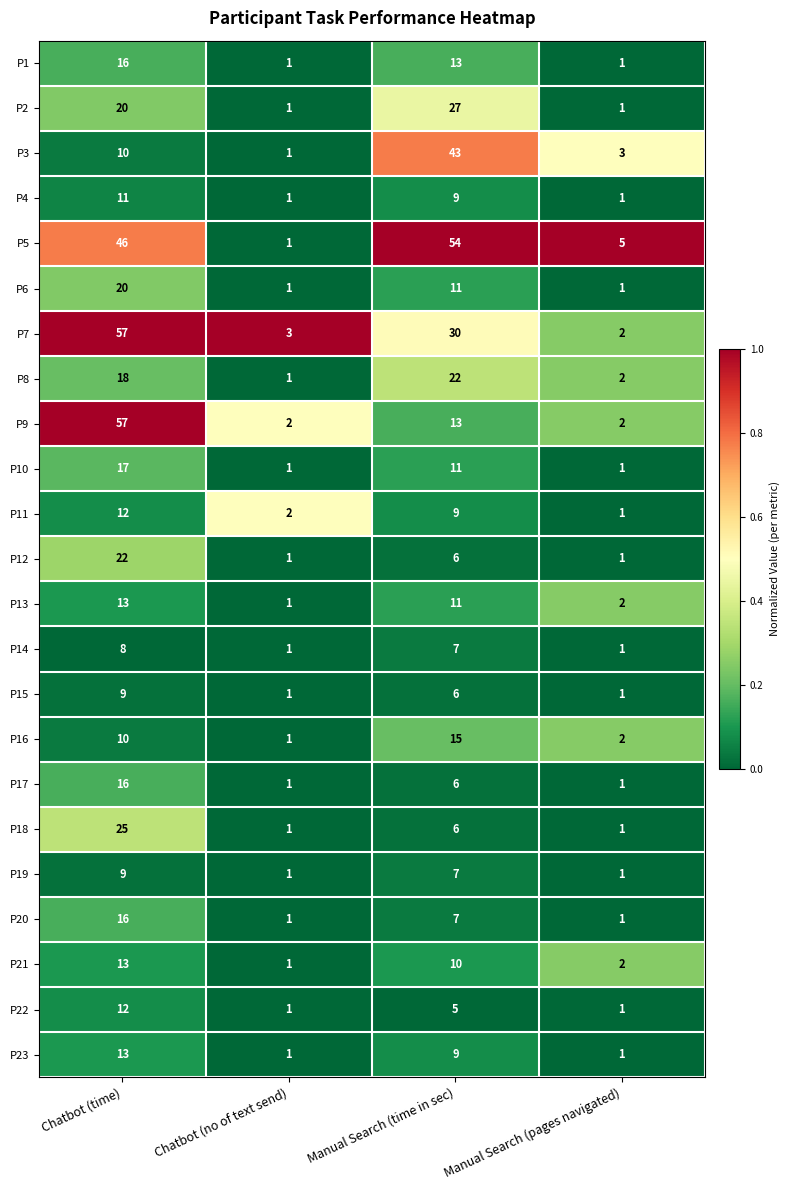

What is the spread (max minus min) of values at Manual Search (pages navigated)?

4